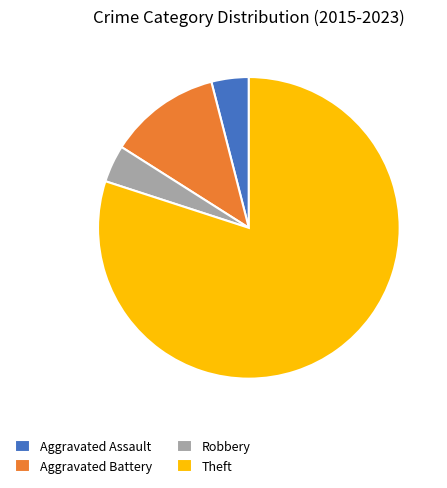

Which category has the biggest portion of the pie?

Theft